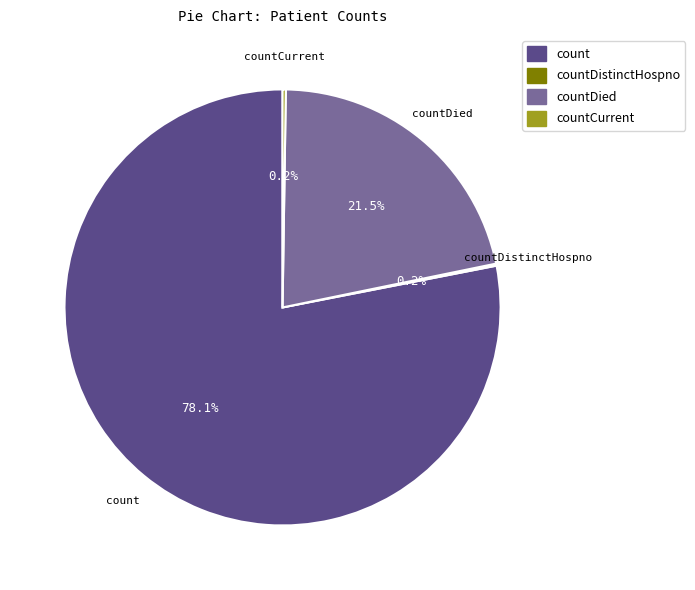

Is there a majority slice in this chart?

Yes